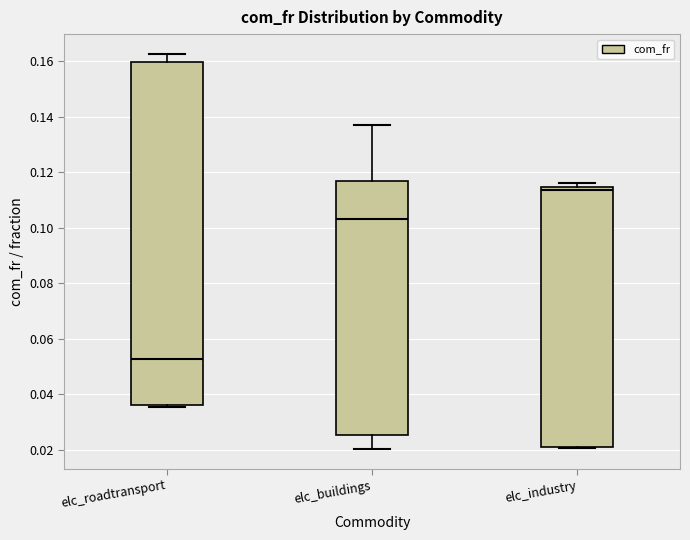

Where does the median line of the box for elc_roadtransport sit on the y-axis? The values are not printed on the chart, so give them approximately, as read against the axis.

0.052